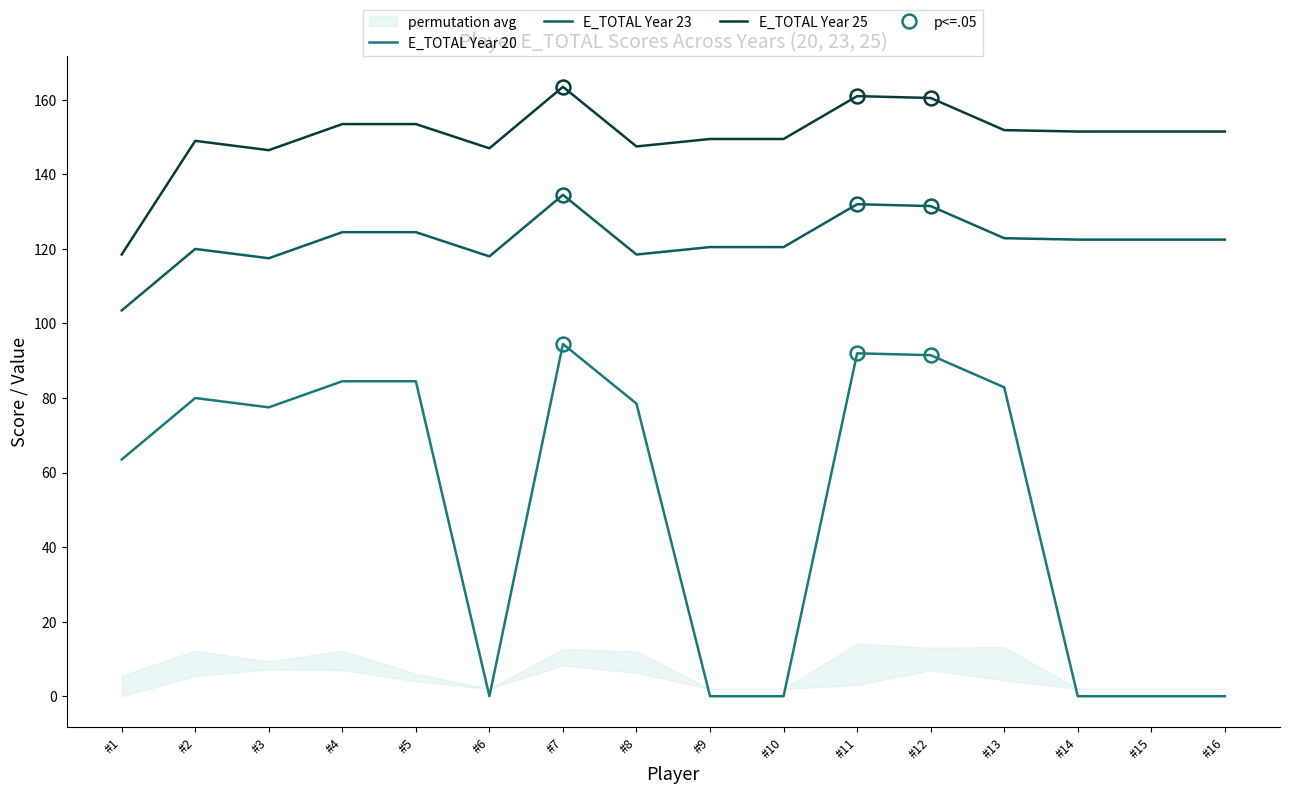

What is the sum of all E_TOTAL Year 20 values?

829.4